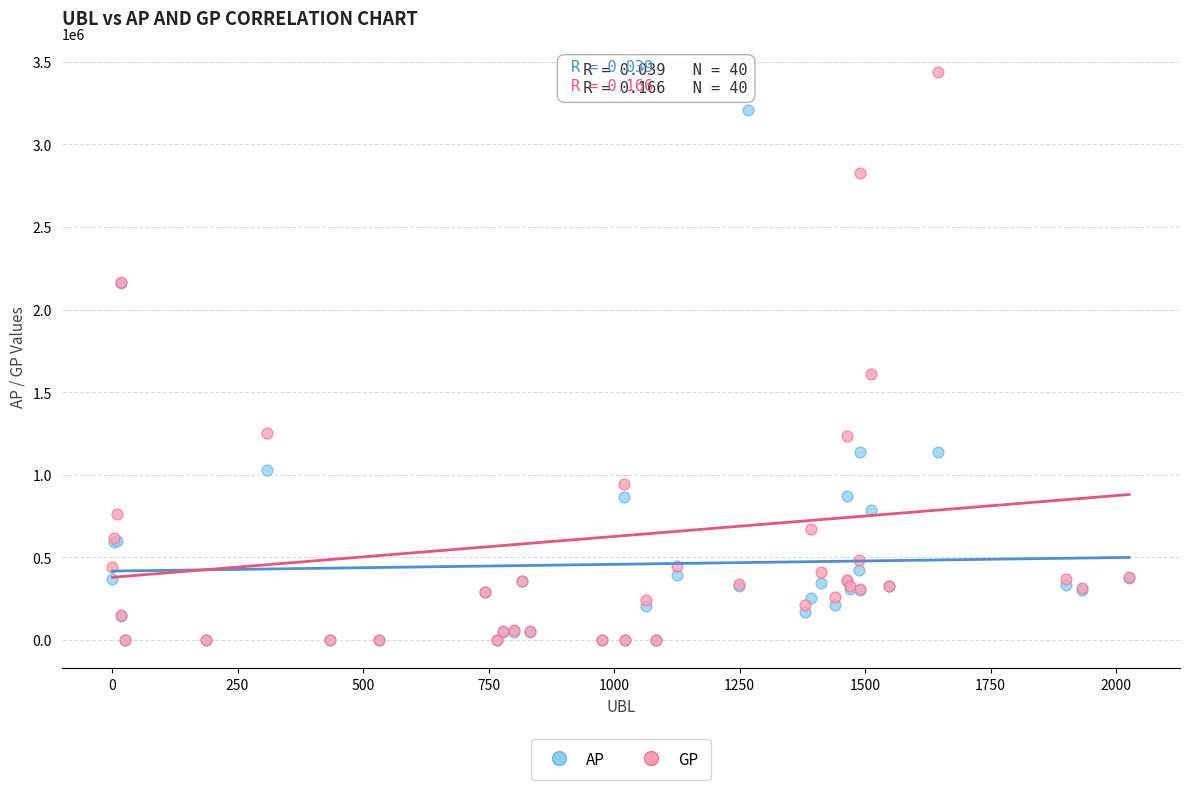

In the GP series, what Y value is closest to 1719522?

1609030